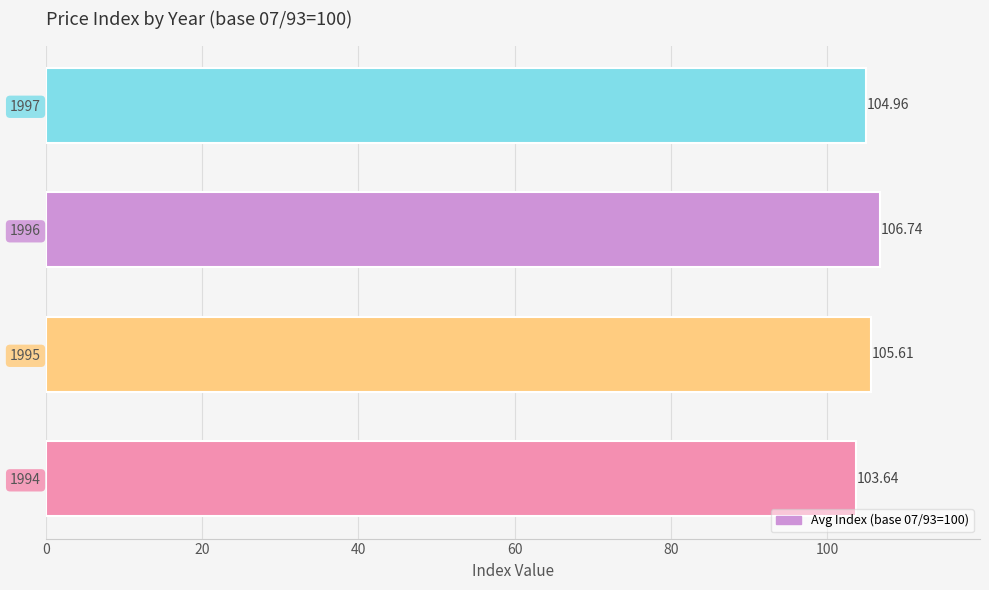

What is the minimum value shown in the chart?

103.6